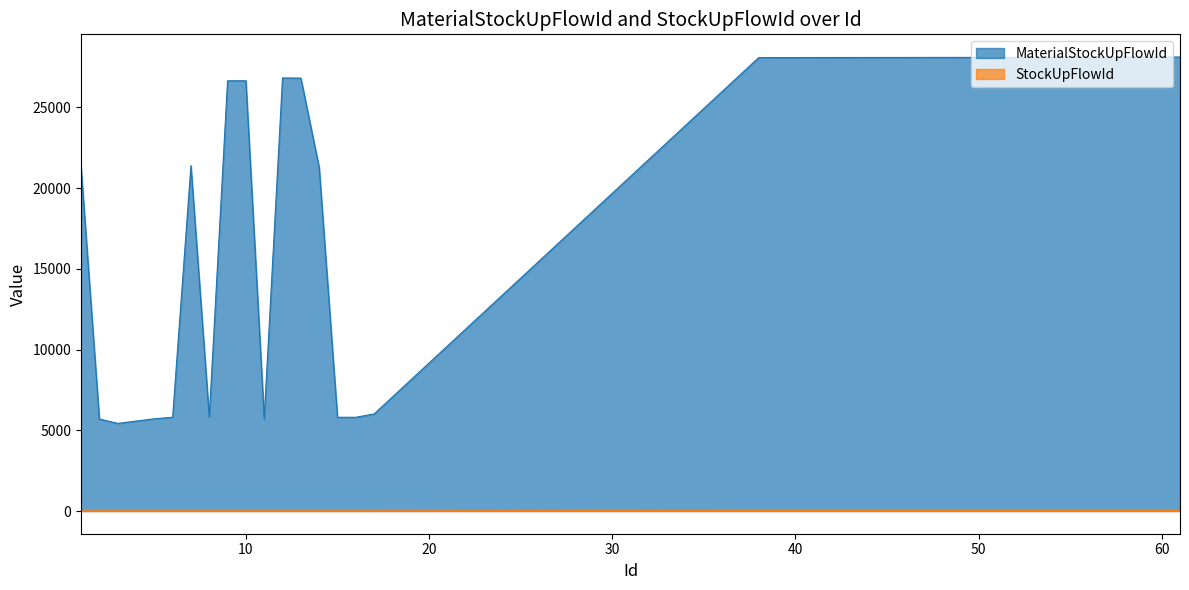

True or false: MaterialStockUpFlowId and StockUpFlowId intersect in this chart.

False